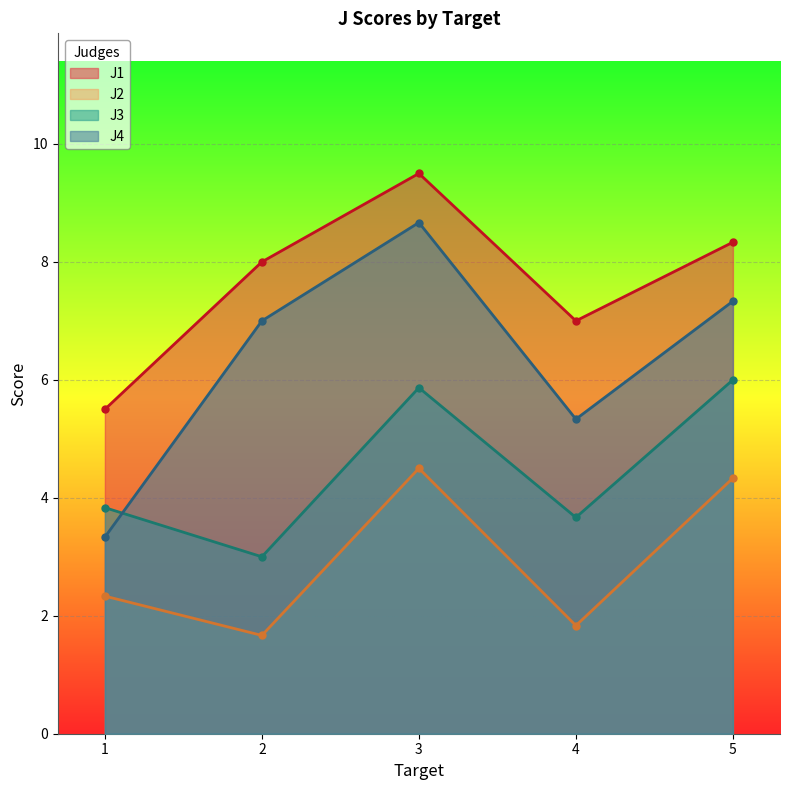

True or false: J1 and J2 intersect in this chart.

False